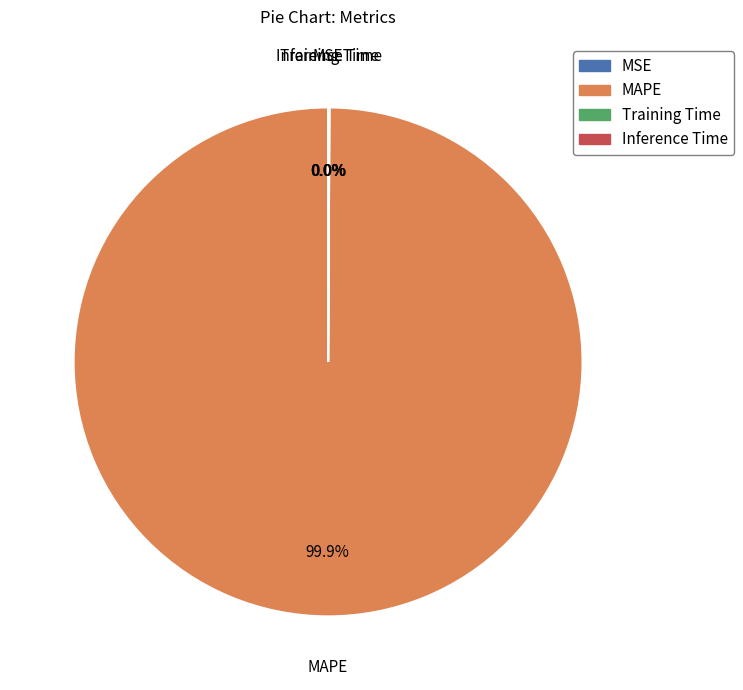

Which category has the biggest portion of the pie?

MAPE